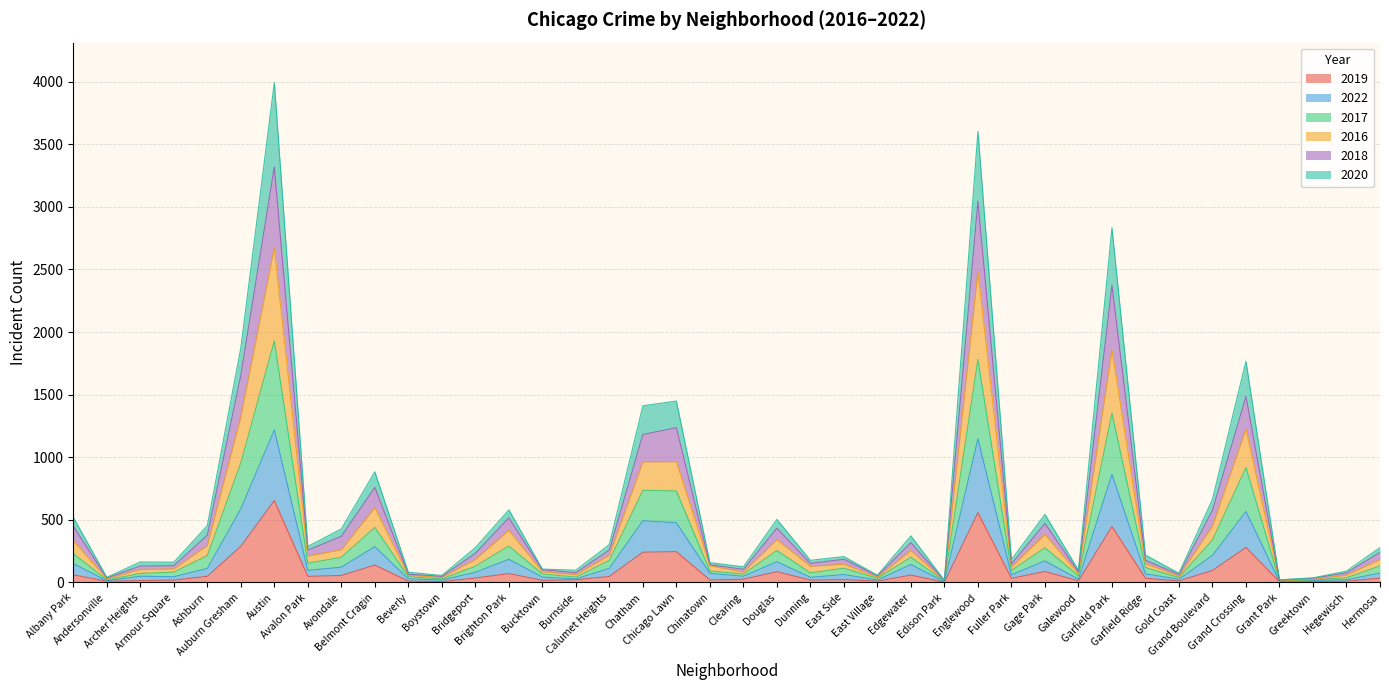

What are all the series names shown in the legend?

2019, 2022, 2017, 2016, 2018, 2020